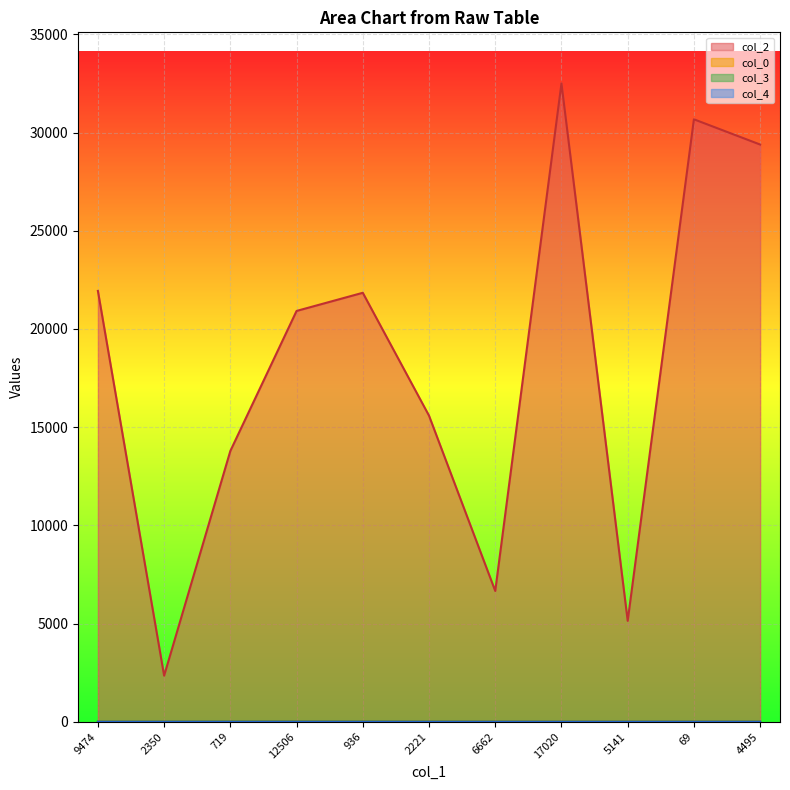

What is the difference between the maximum and minimum values in the col_4 series?

1.0